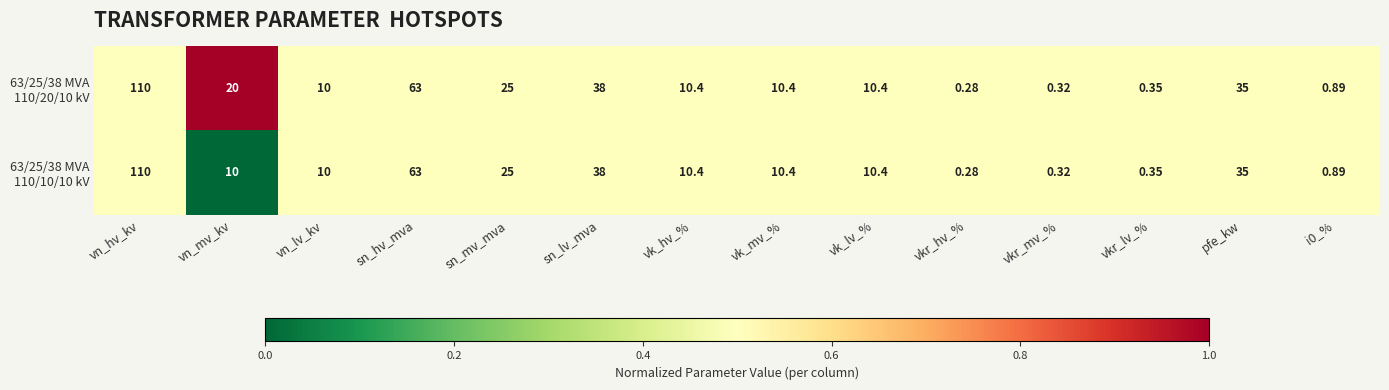

Which category has the lowest value across all series?

vkr_hv_%